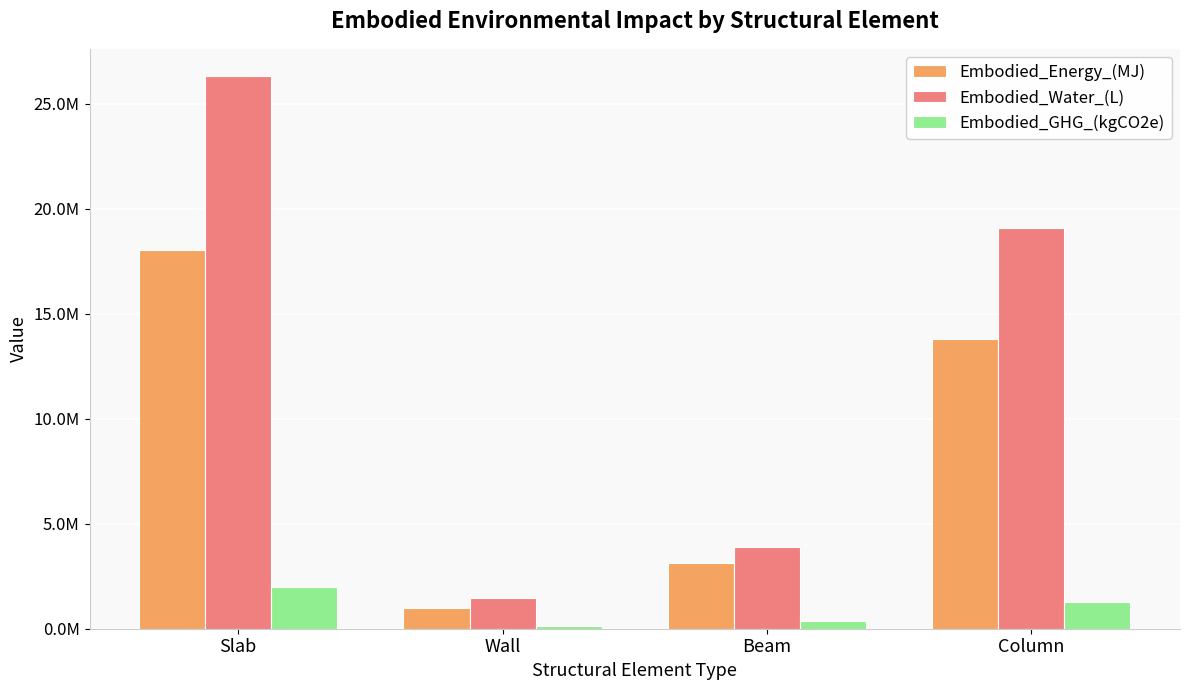

What is the sum of all Embodied_GHG_(kgCO2e) values?

3787475.6